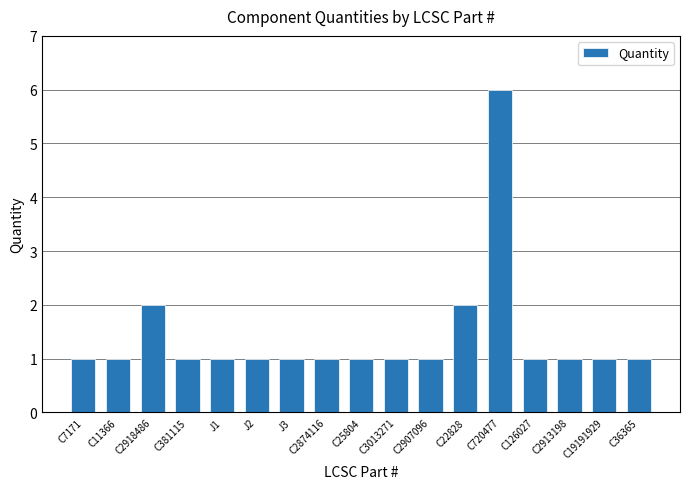

Approximately how many times larger is the value at C19191929 compared to J2?

1.0